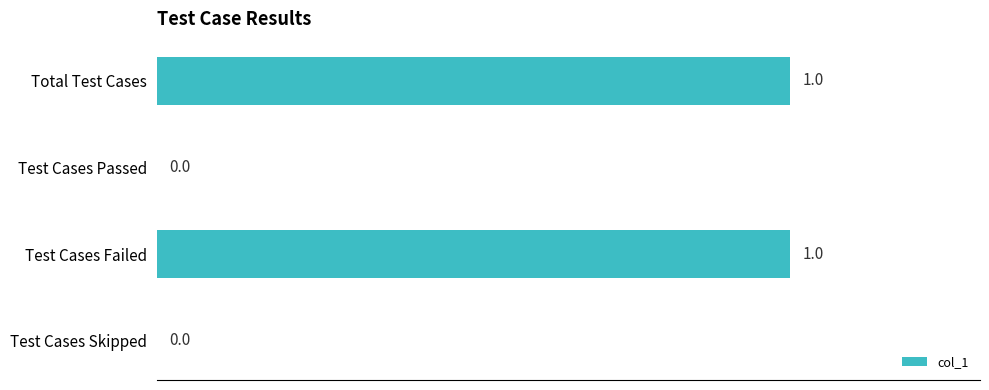

The chart shows a value of 0 at Test Cases Skipped. True or false?

True